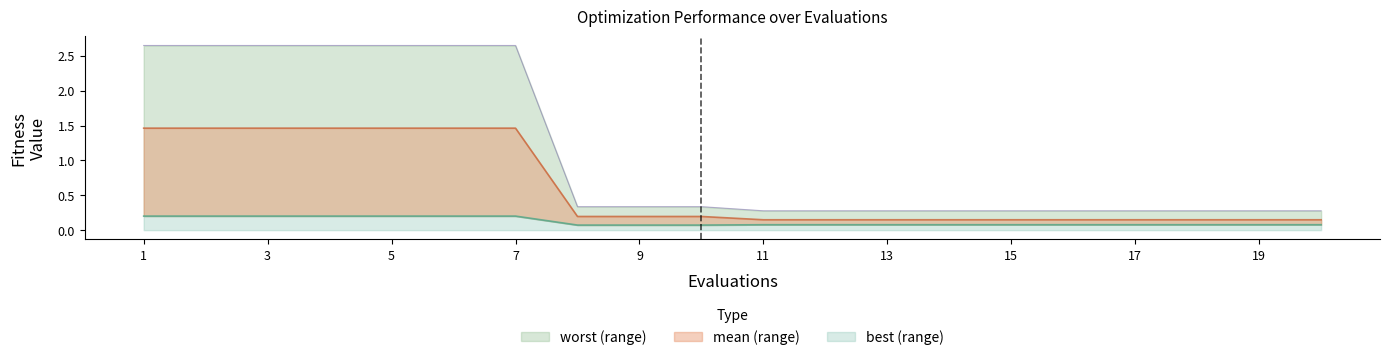

True or false: best and worst intersect in this chart.

False